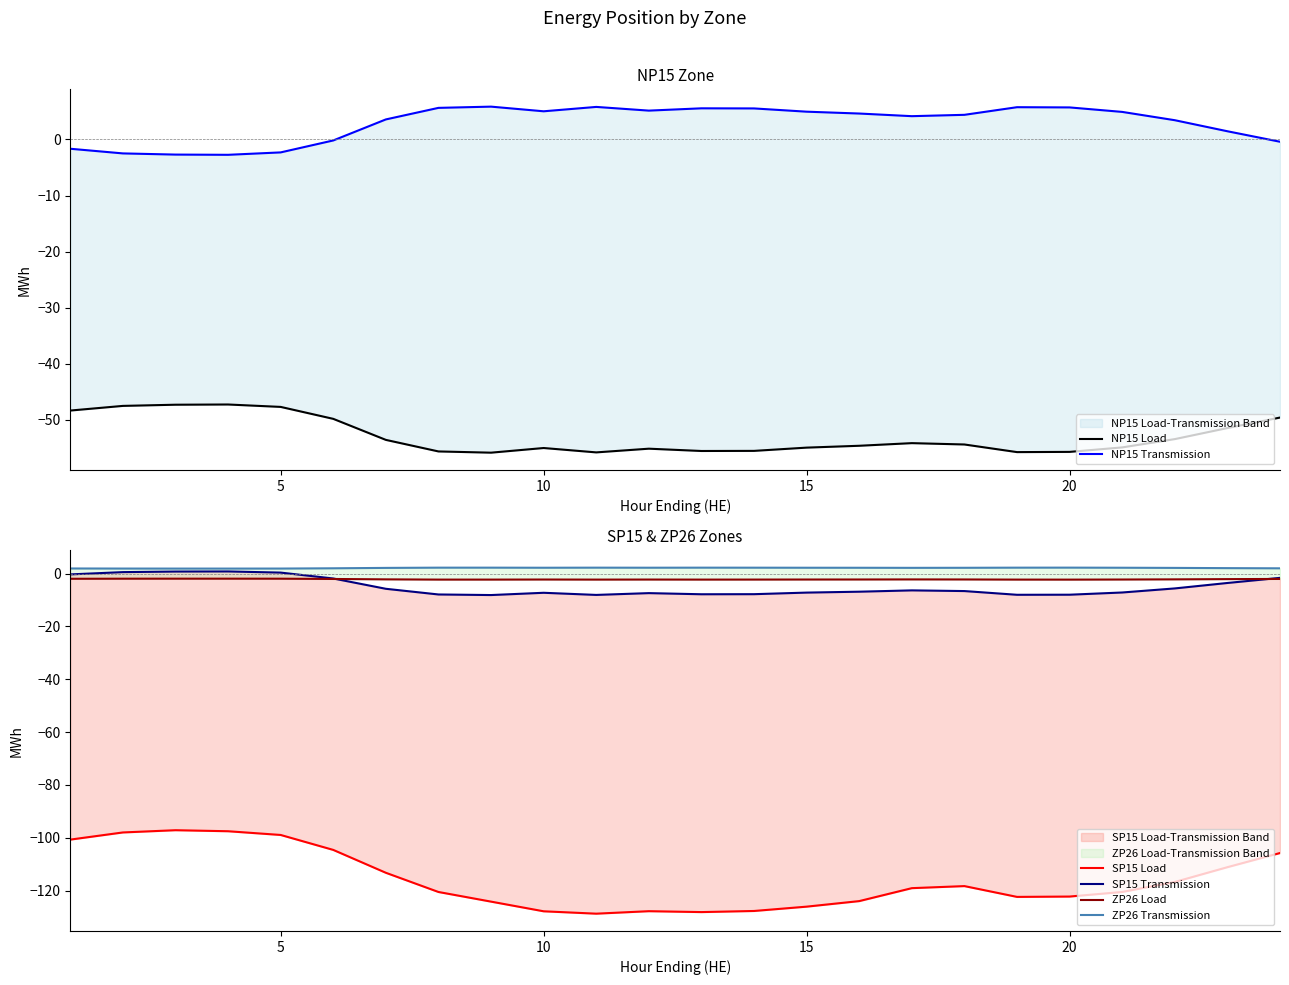

Which label corresponds to the smallest value in the chart?

10